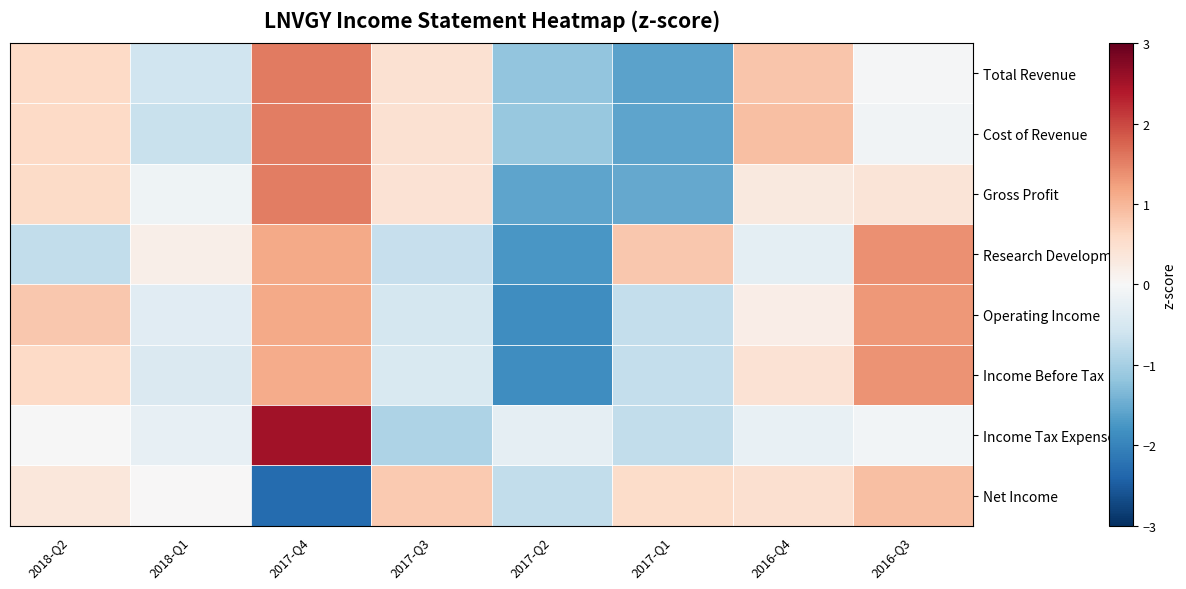

Which series has the widest spread of values?

Income Tax Expense